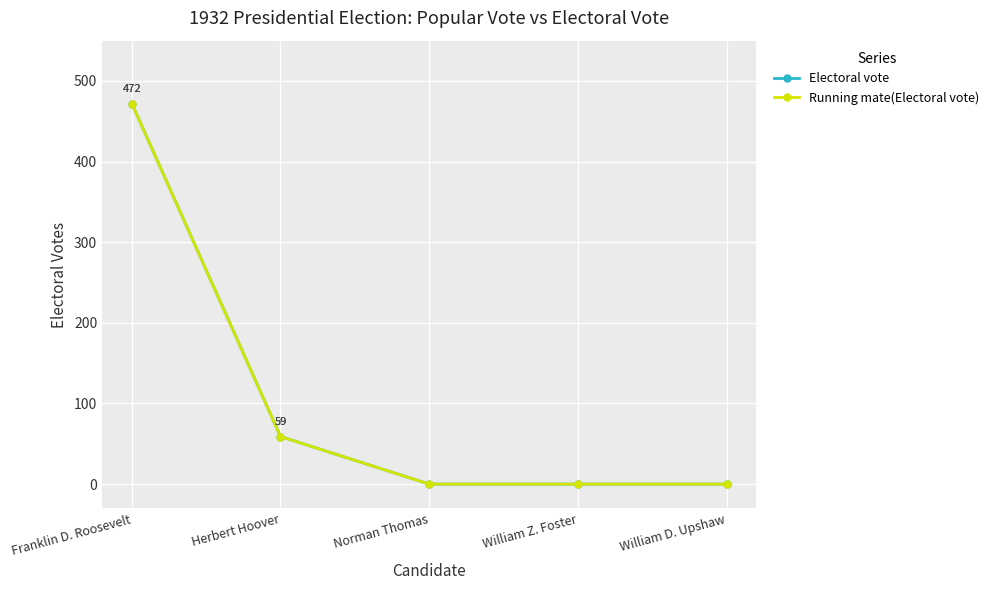

True or false: Running mate(Electoral vote) and Electoral vote cross at least once.

False